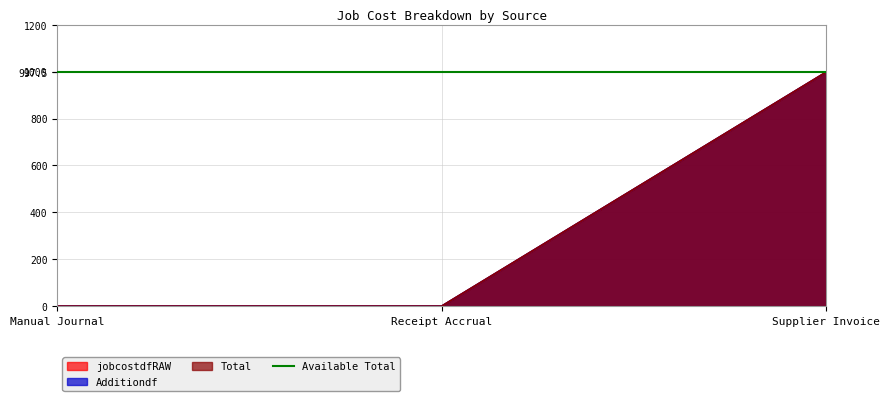

The Additiondf series shows 472.8 at Manual Journal. True or false?

False